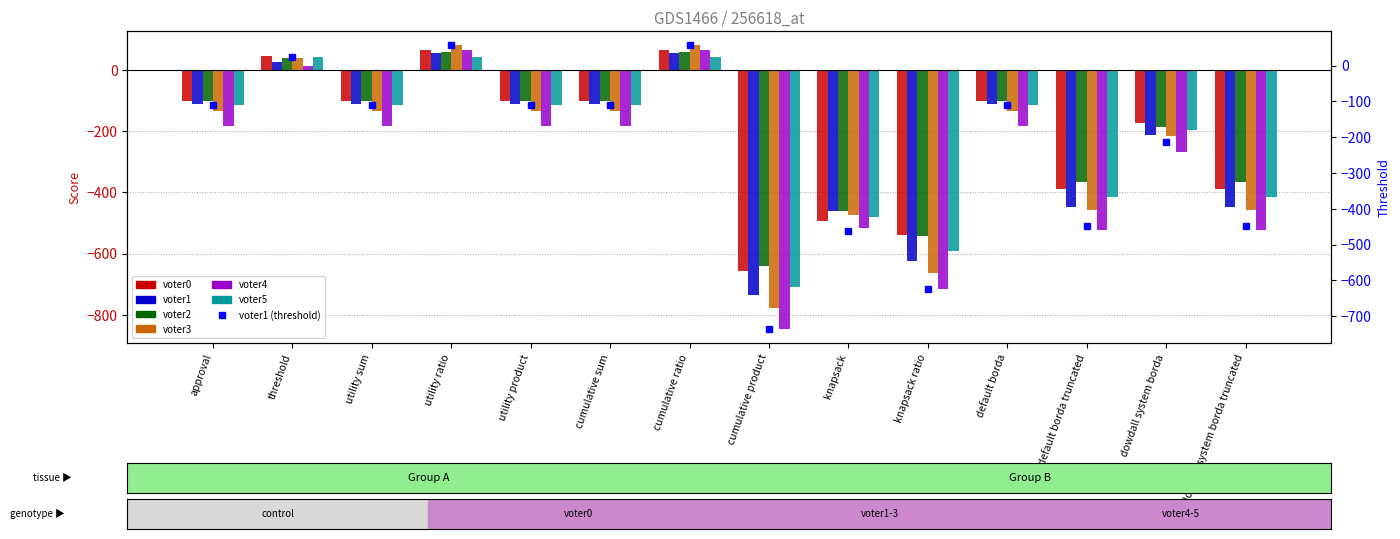

What position from the left is default borda truncated?

12